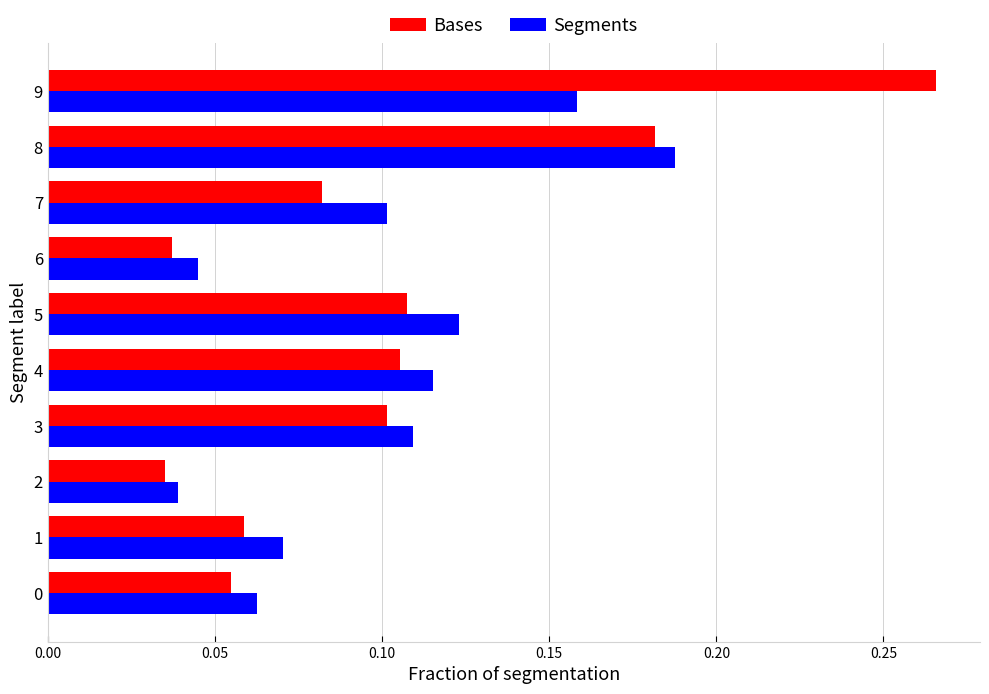

What are all the series names shown in the legend?

Bases, Segments